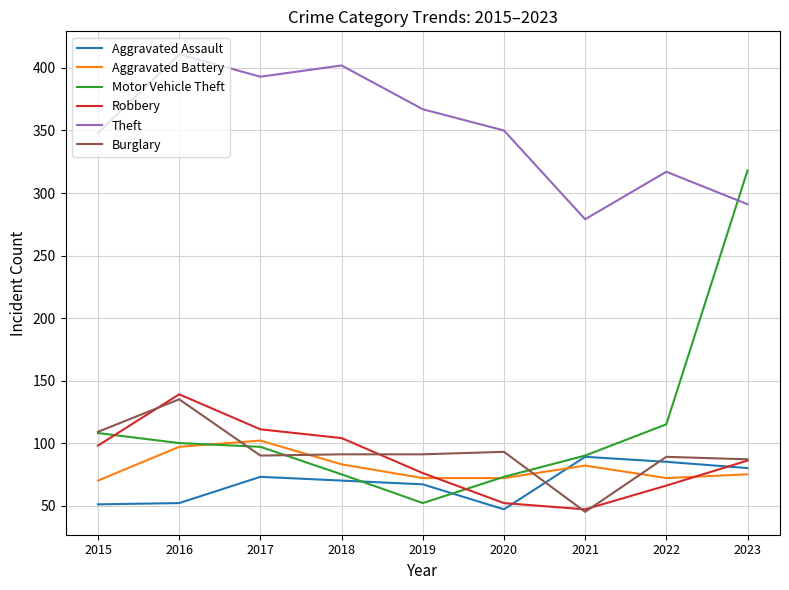

Rank the categories by Robbery value from highest to lowest.

2016, 2017, 2018, 2015, 2023, 2019, 2022, 2020, 2021